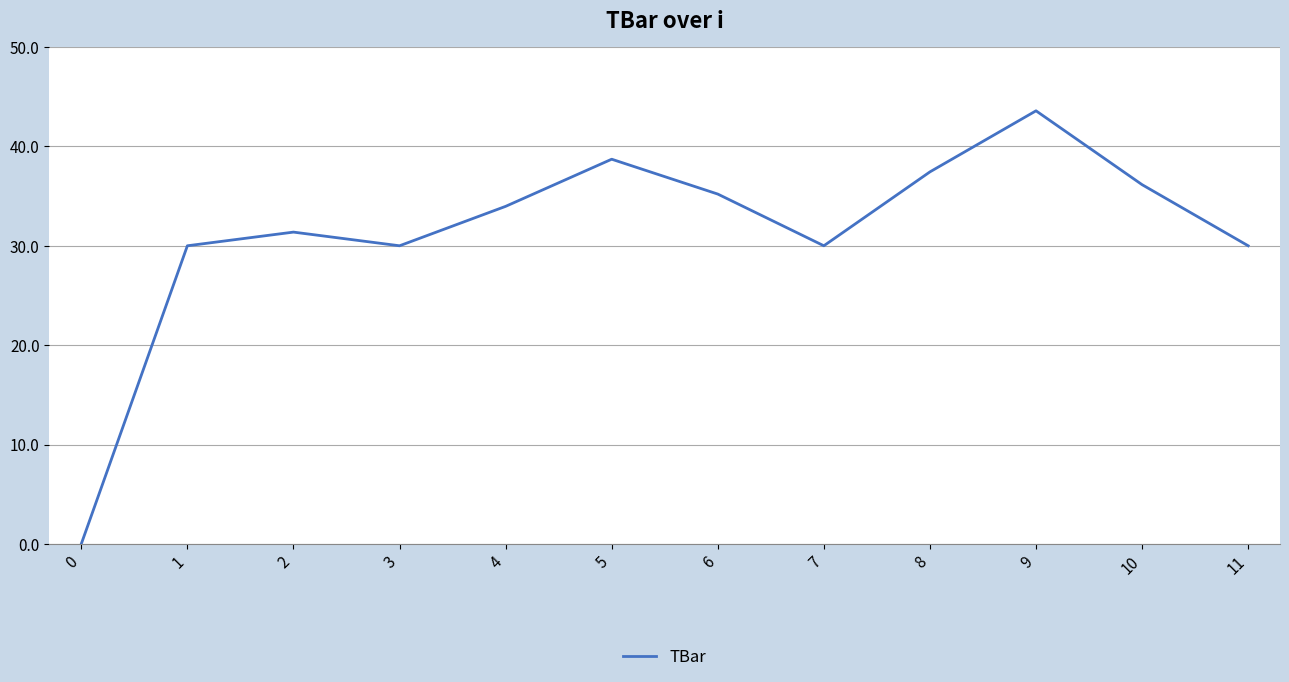

What is the approximate value at 4?

34.0